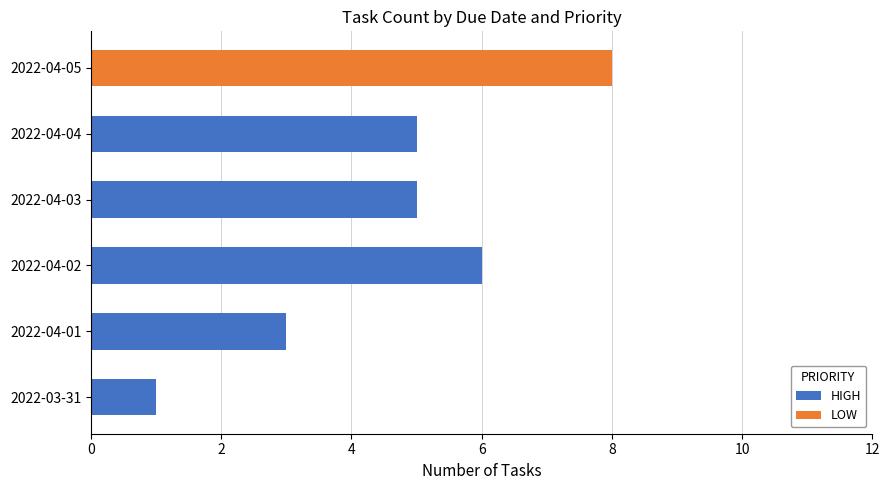

At which category is the sum across all series the highest?

2022-04-05